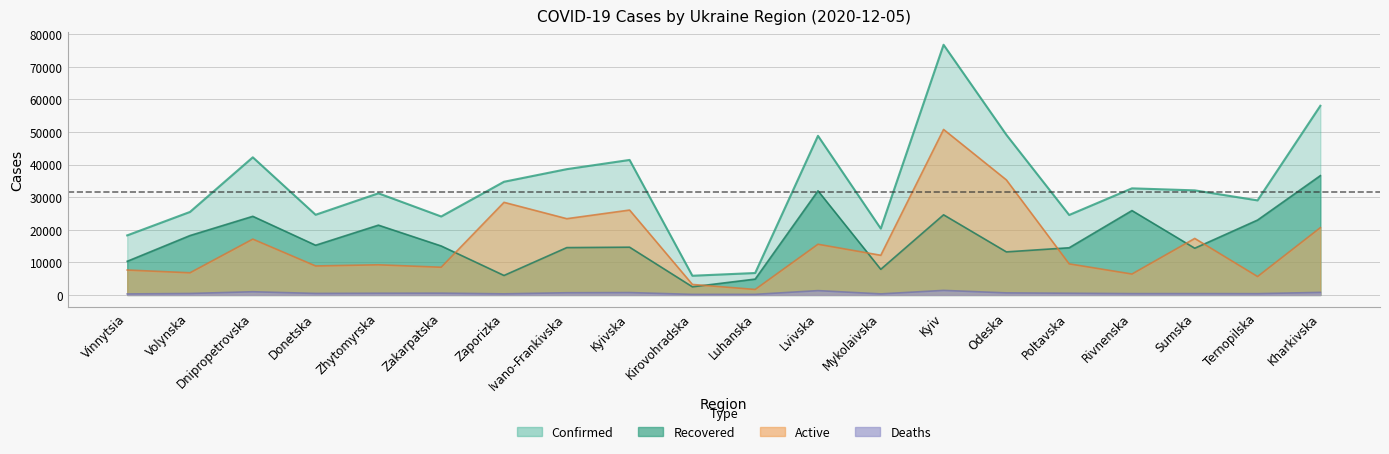

What is the highest value of the Active series?

50770